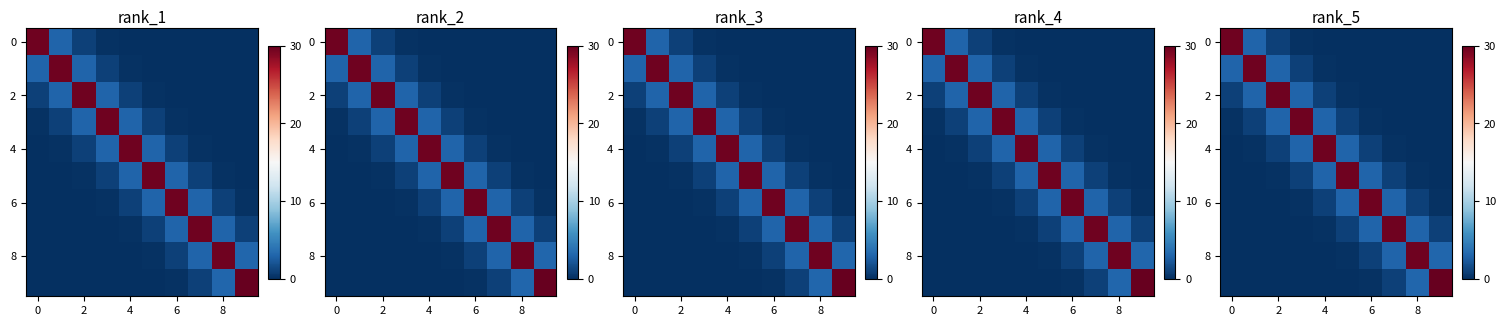

At which category is the sum across all series the highest?

5